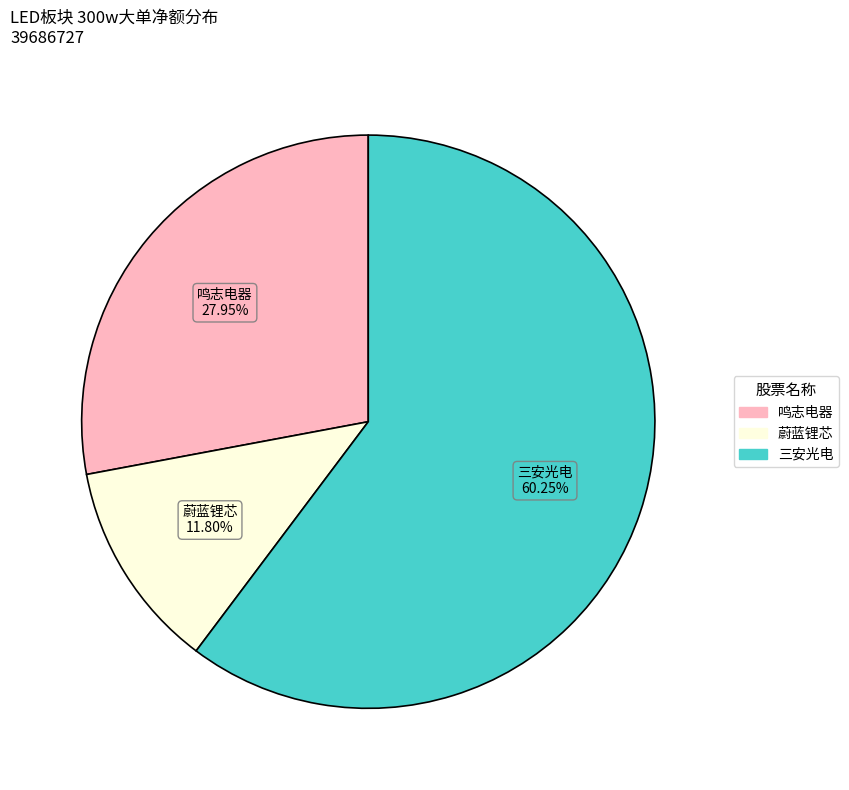

Does any single category account for the majority?

Yes